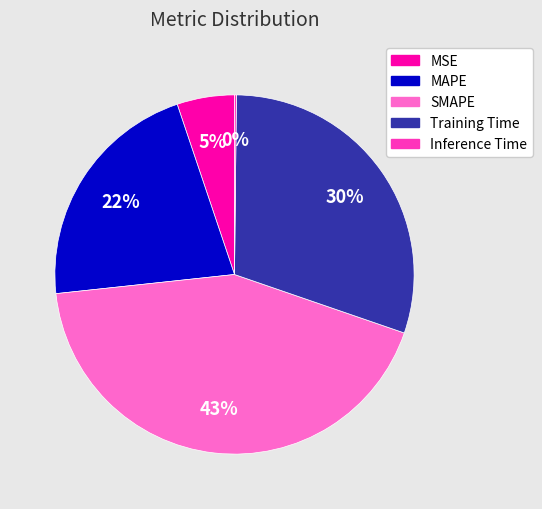

Does MAPE account for over 50% of the chart?

No